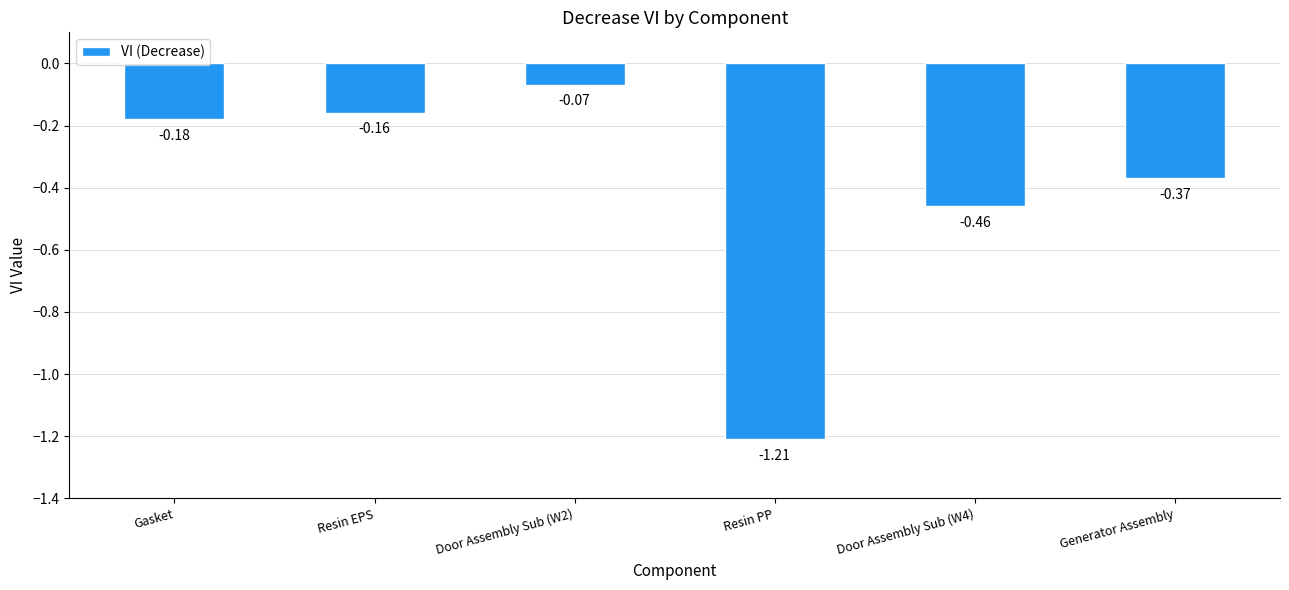

List the labels in order of value, largest first.

Door Assembly Sub (W2), Resin EPS, Gasket, Generator Assembly, Door Assembly Sub (W4), Resin PP